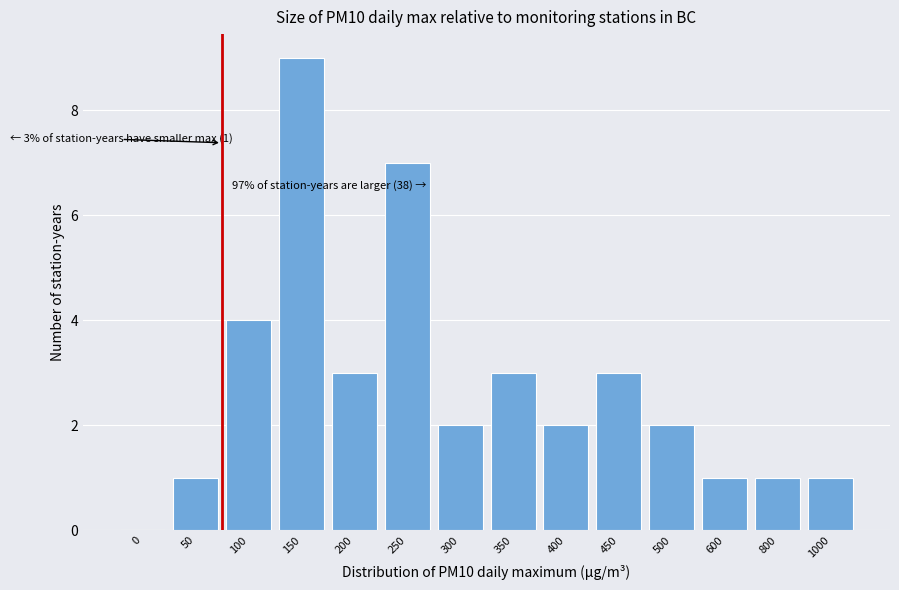

Reading left to right, extract all data points from this chart.

0=0	50=1	100=4	150=9	200=3	250=7	300=2	350=3	400=2	450=3	500=2	600=1	800=1	1000=1